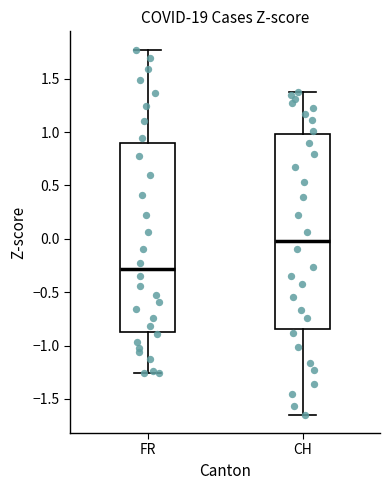

Which box has the lowest median line?

FR